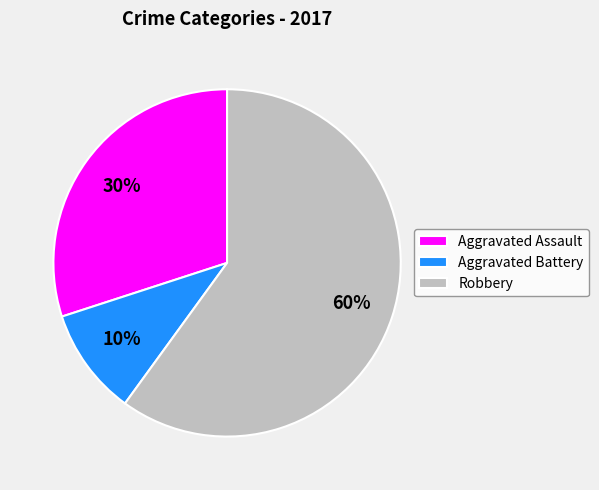

What is the ratio of the value at Aggravated Battery to the value at Robbery?

0.2